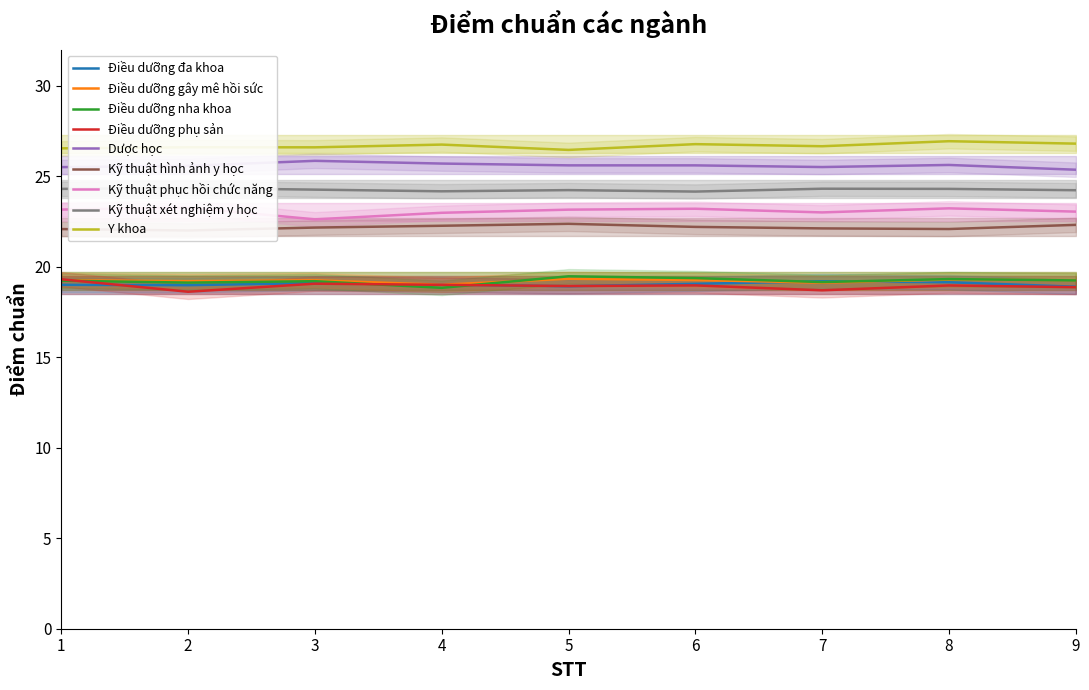

Is it true that the value at Kỹ thuật hình ảnh y học is 22.2?

True